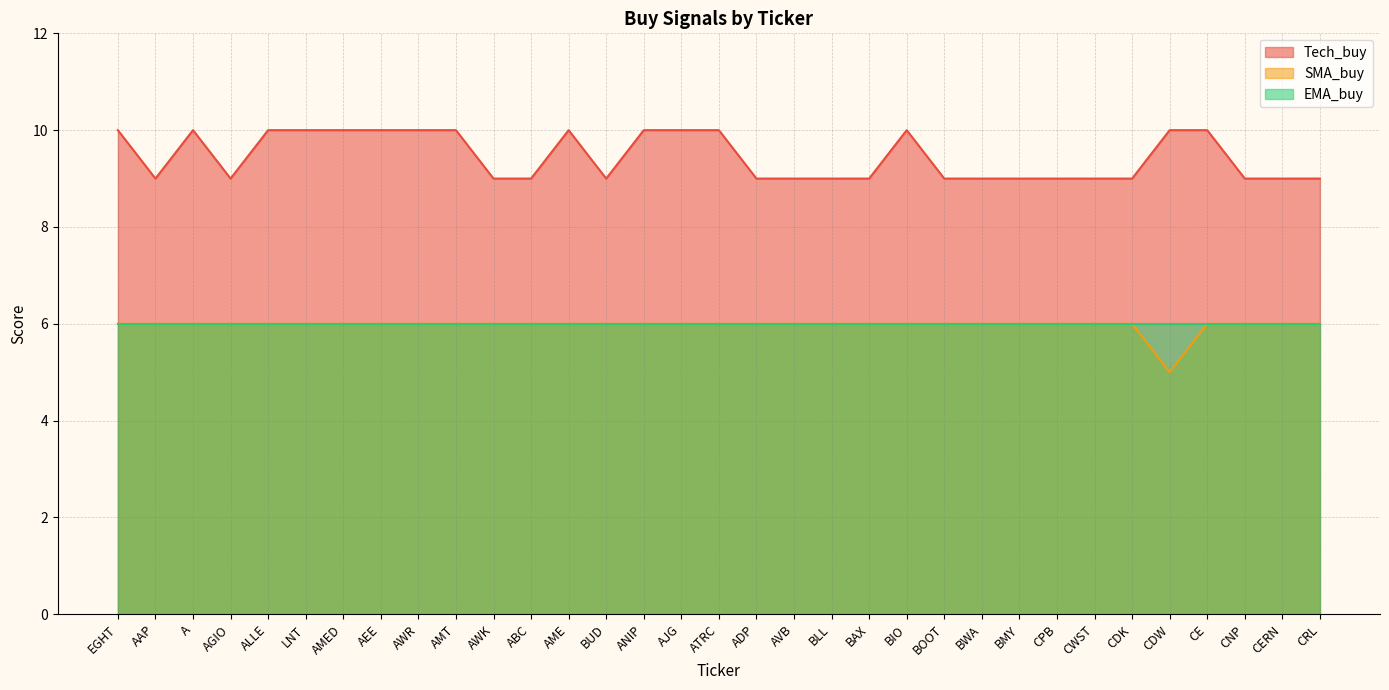

True or false: SMA_buy and Tech_buy cross at least once.

False